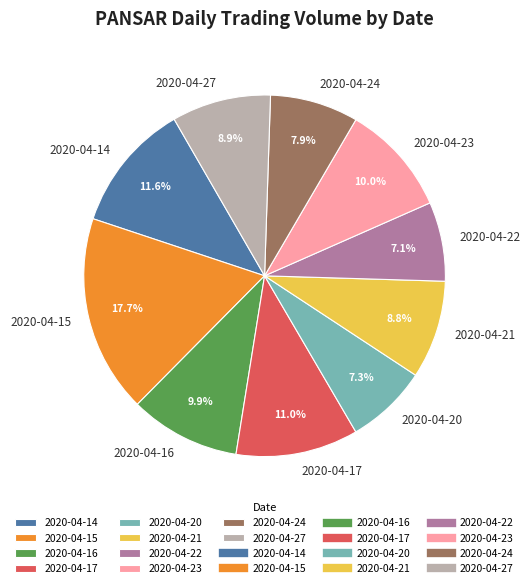

What is the largest slice in the pie chart?

2020-04-15